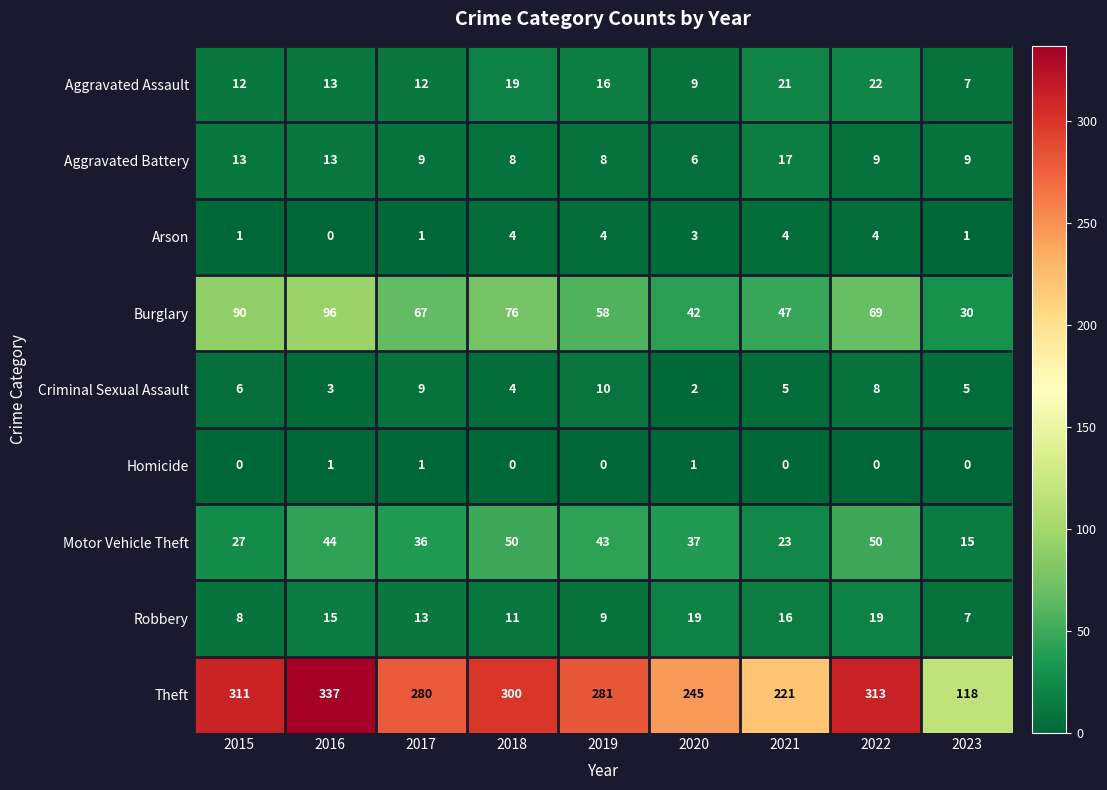

List the series in order of their peak value, highest first.

Theft, Burglary, Motor Vehicle Theft, Aggravated Assault, Robbery, Aggravated Battery, Criminal Sexual Assault, Arson, Homicide